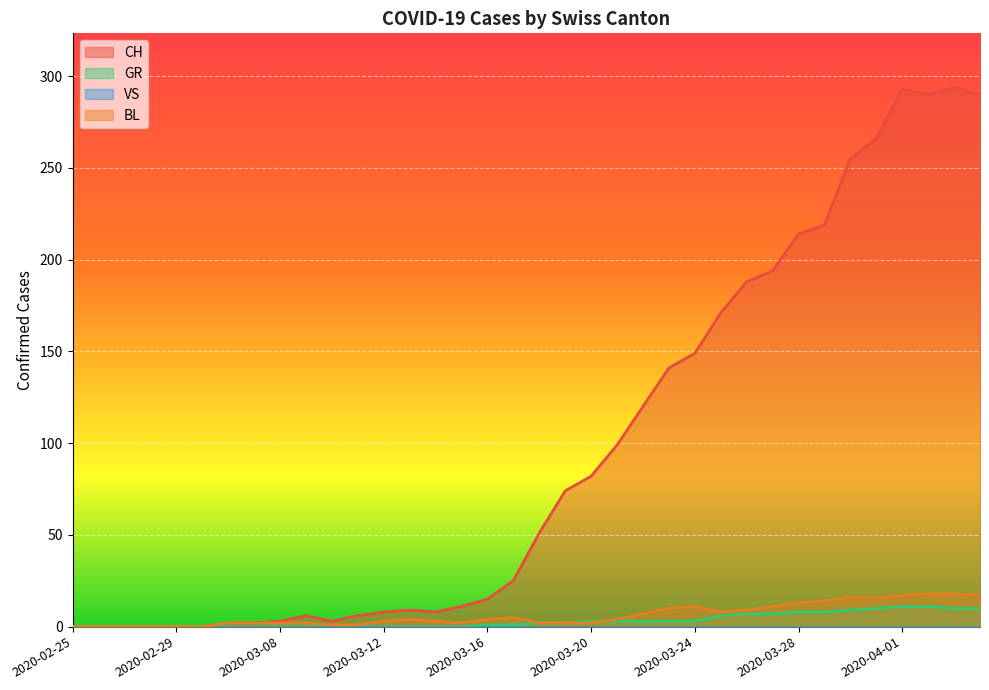

Which series has the largest range (max minus min)?

CH